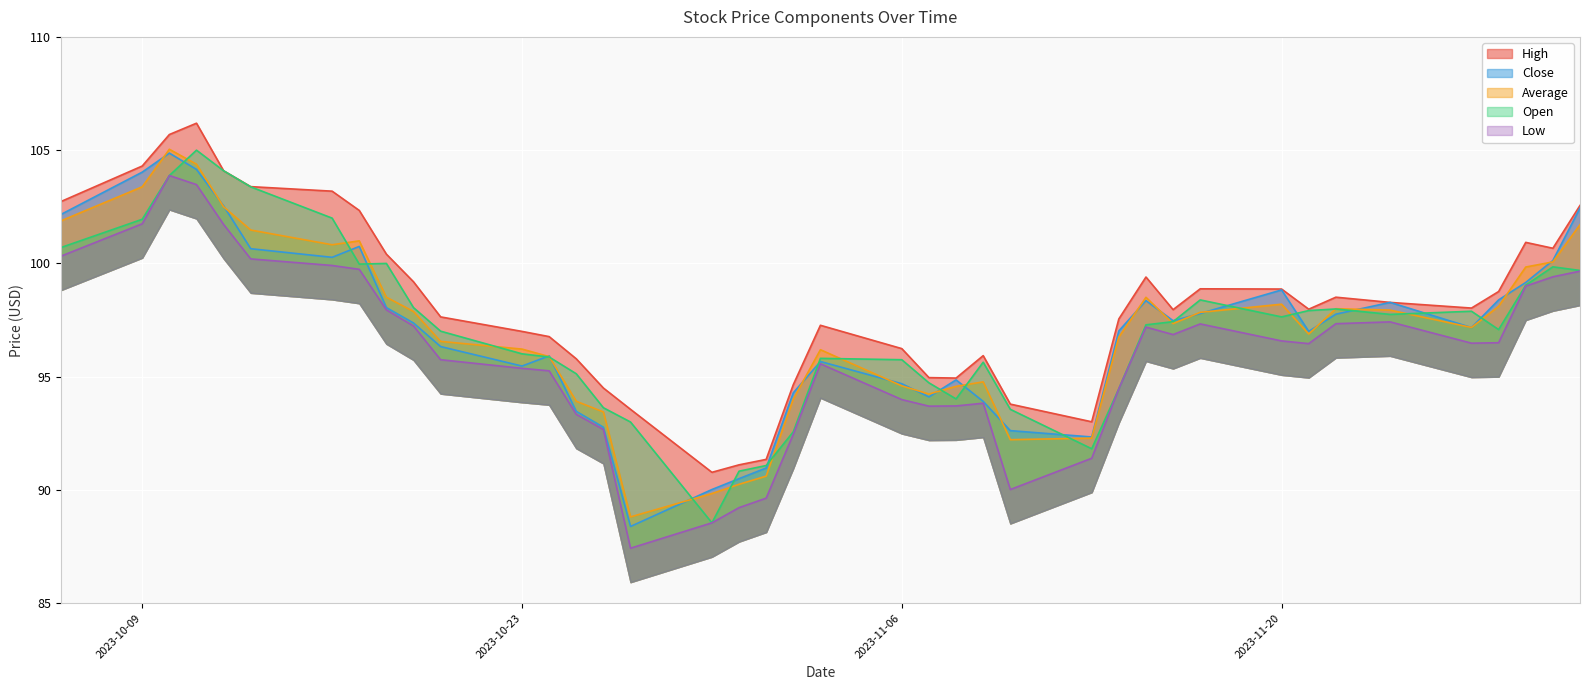

What is the approximate value of high at 2023-10-18?

100.4